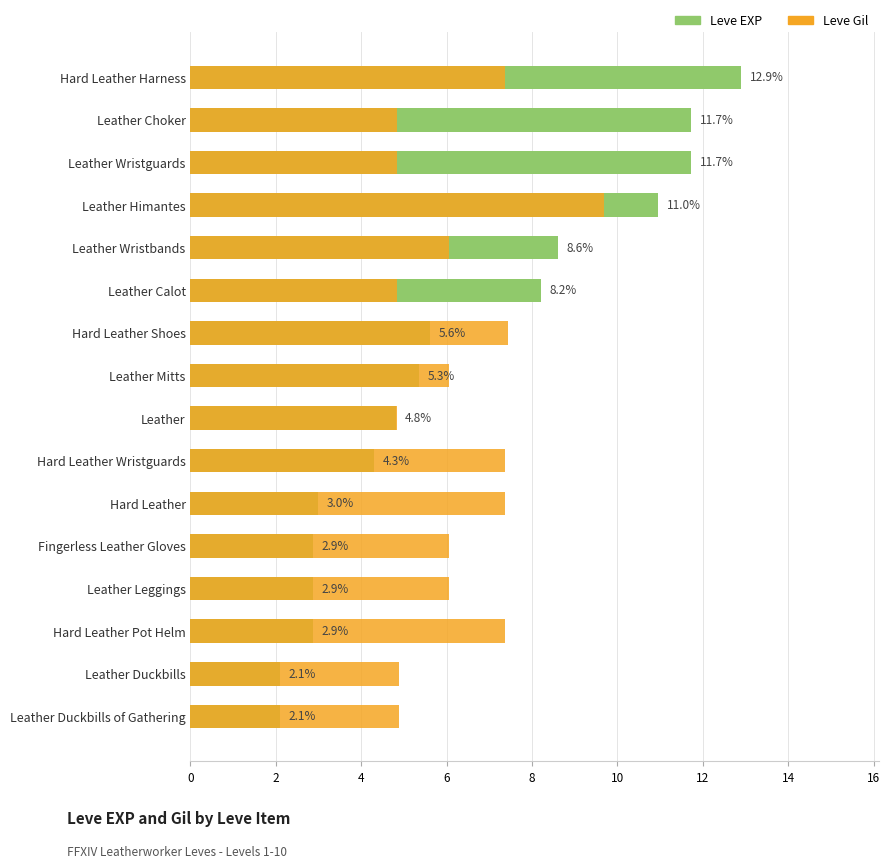

Rank the series by their maximum value, from highest to lowest.

Leve EXP, Leve Gil